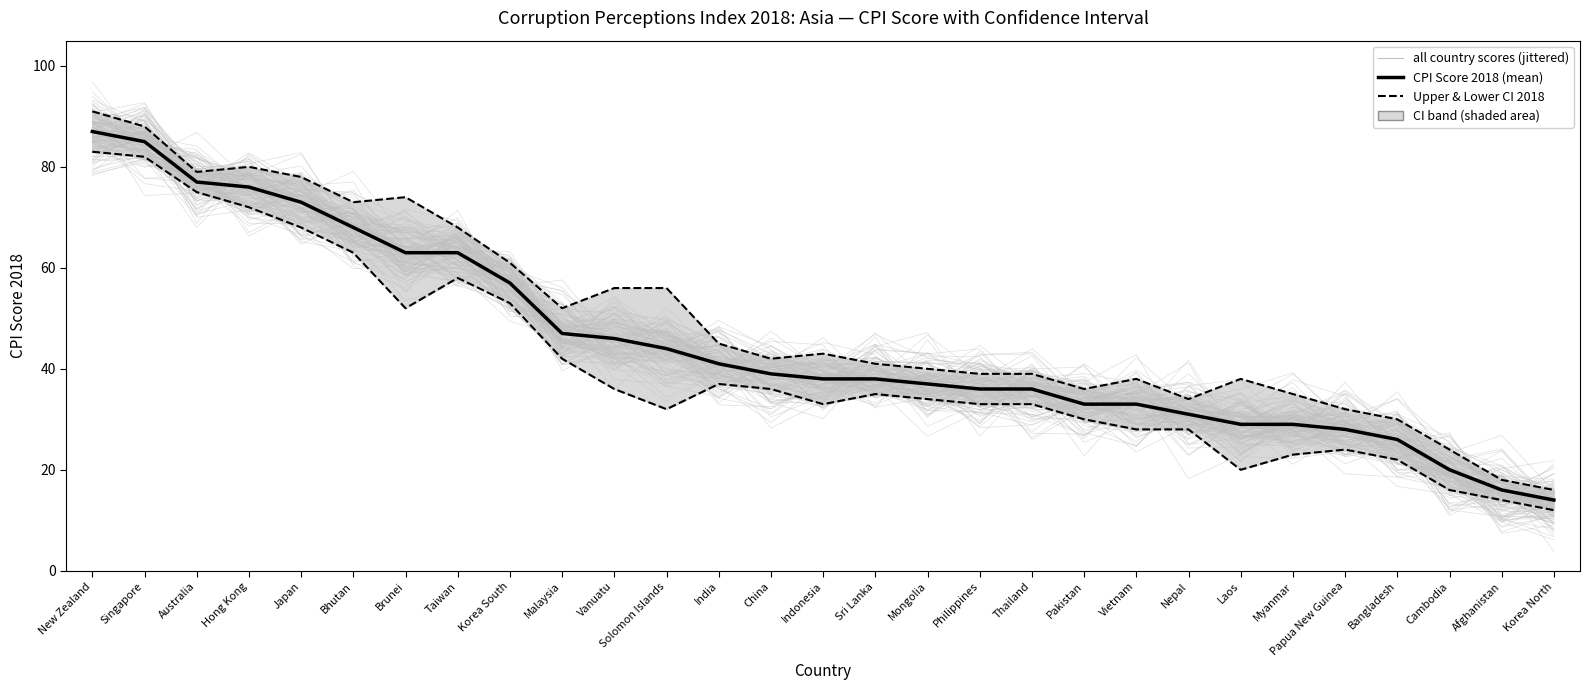

True or false: Lower CI 2018 and CPI Score 2018 (mean) cross at least once.

False